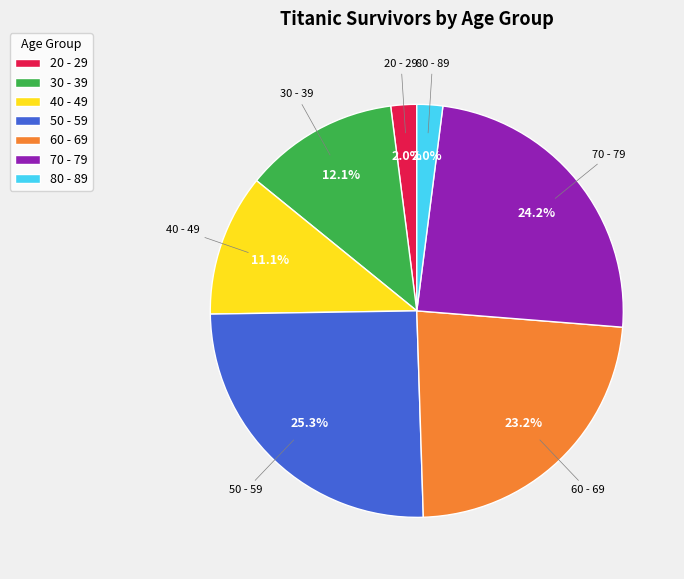

Combined, what portion of the pie is 80 - 89 and 20 - 29?

4.0%